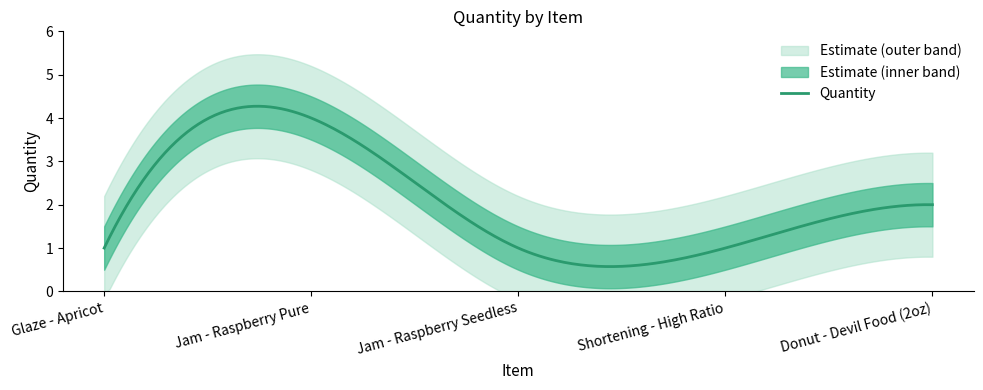

How many interior local peaks (higher than both neighbors) does the data have?

1